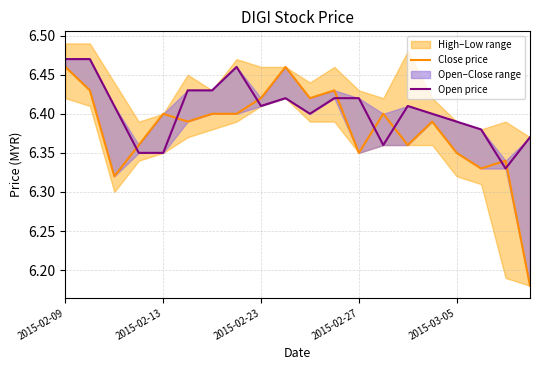

True or false: Open price has a value of 3.0 at 15.

False